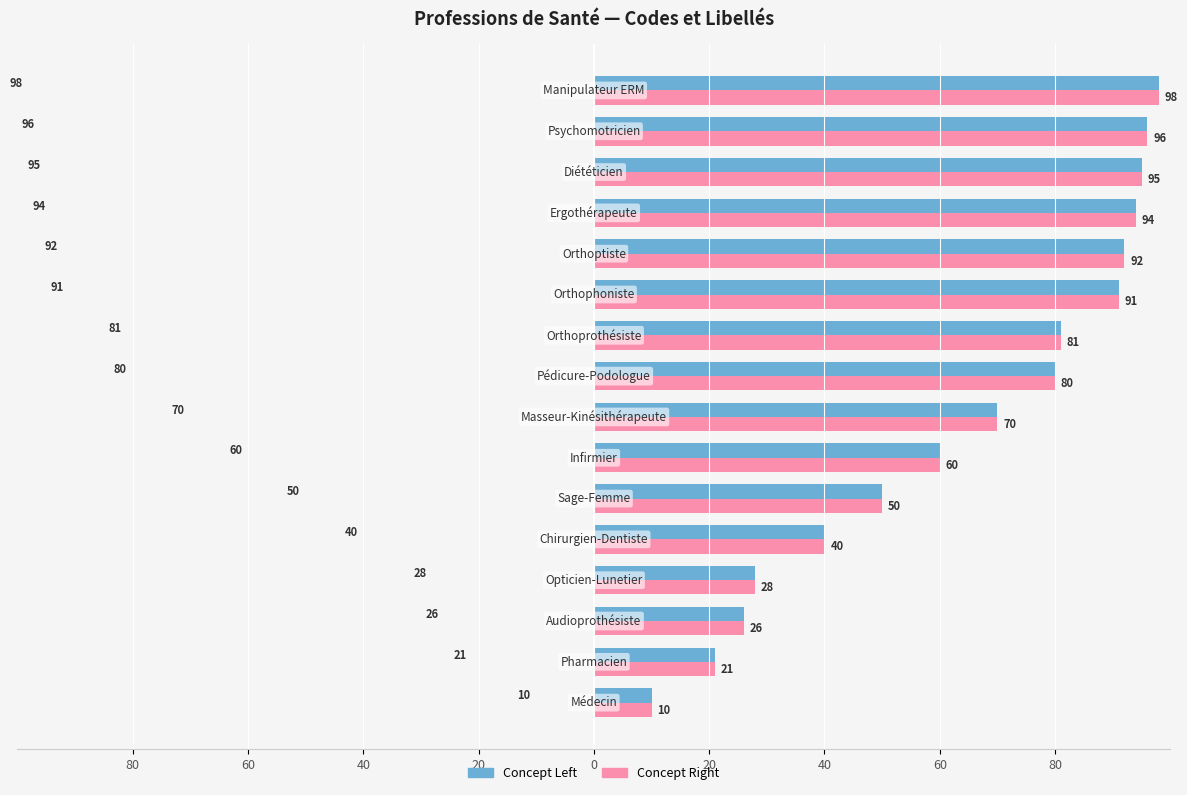

What are all the series names shown in the legend?

Concept Left, Concept Right